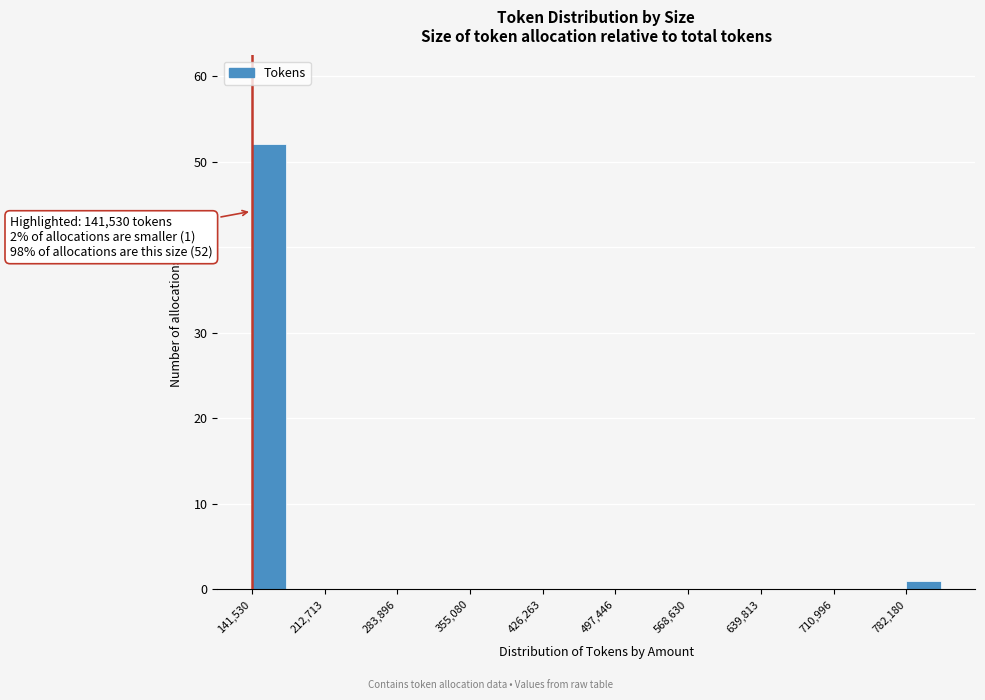

Read against the x-axis, roughly where is the centre of the tallest bar?

160000